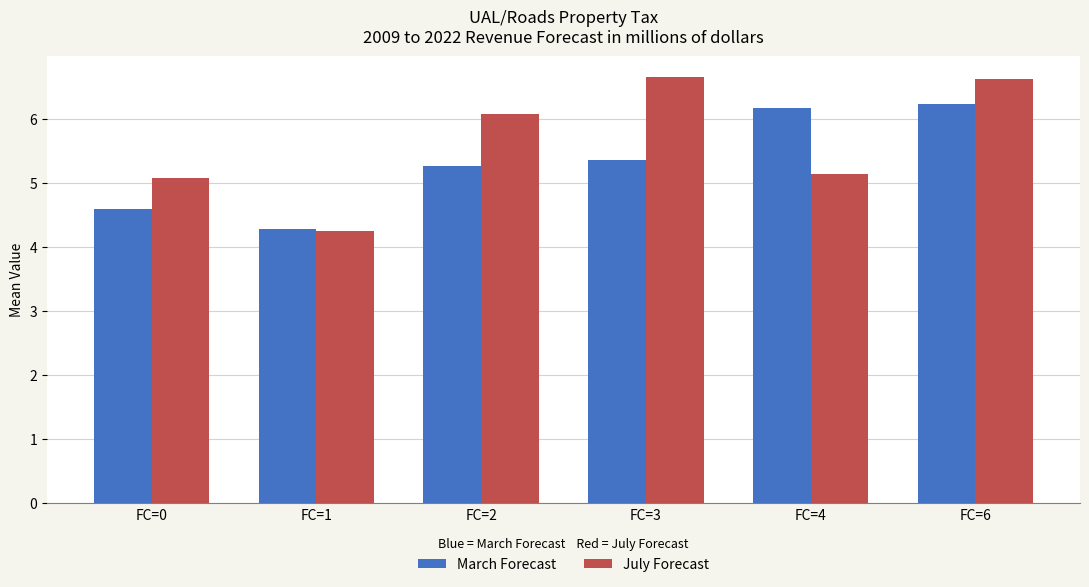

How many categories are shown in the chart?

6